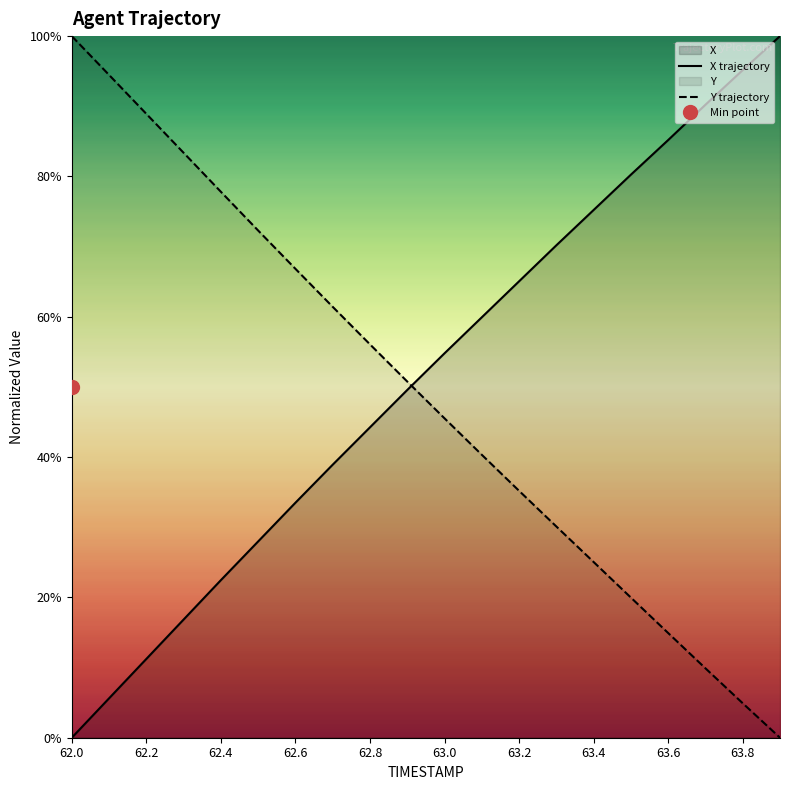

What is the difference between the X values at 62.0 and 62.8?

0.4